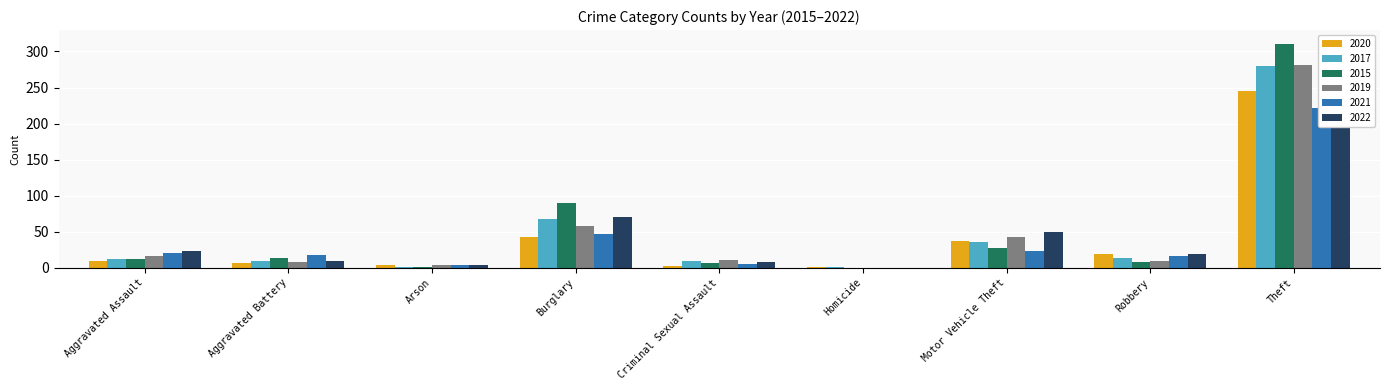

What is the total value across all series at Robbery?

84